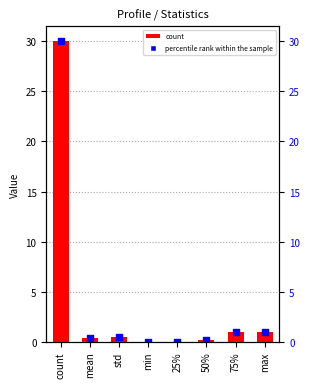

Which series has the largest Y range (max minus min)?

count